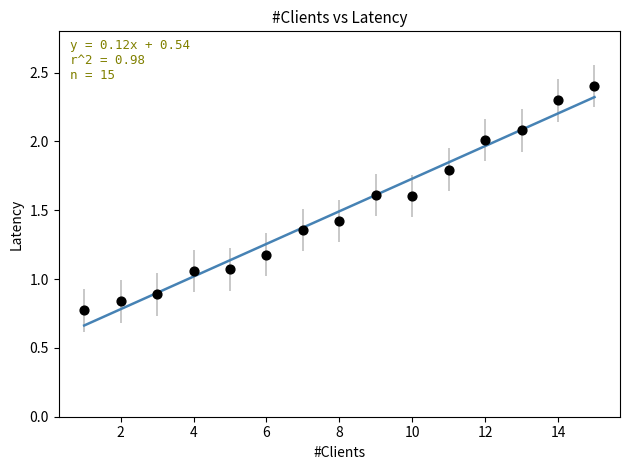

What is the range of X values (max minus min)?

14.0